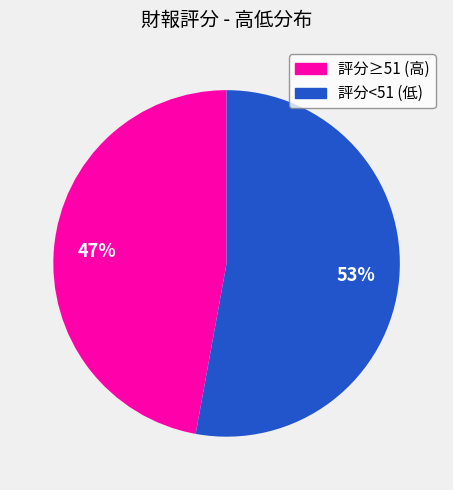

How many segments does this pie chart have?

2